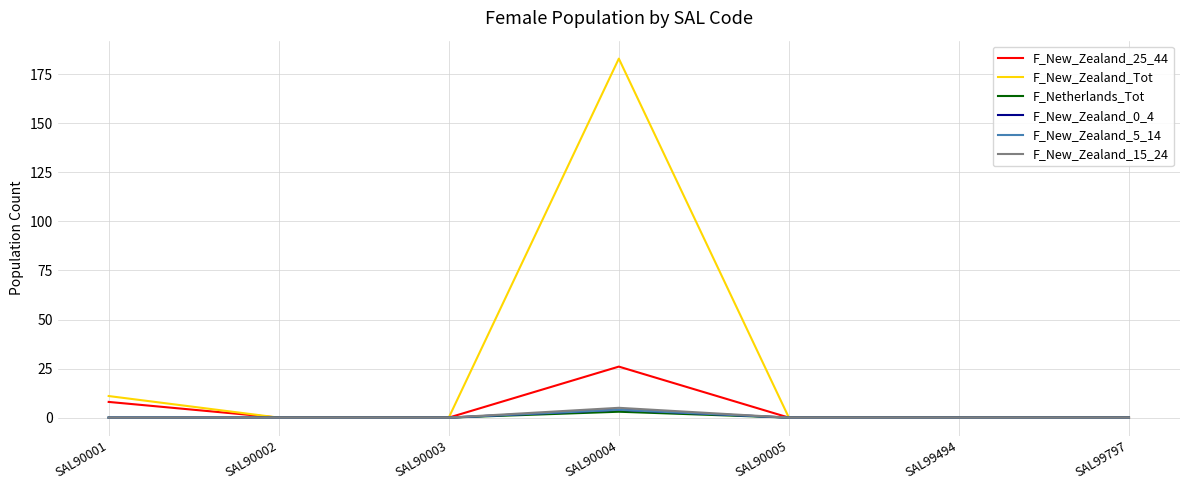

Reading right to left, list all the values displayed in this chart.

F_New_Zealand_25_44: SAL99797=0	SAL99494=0	SAL90005=0	SAL90004=26	SAL90003=0	SAL90002=0	SAL90001=8
F_New_Zealand_Tot: SAL99797=0	SAL99494=0	SAL90005=0	SAL90004=183	SAL90003=0	SAL90002=0	SAL90001=11
F_Netherlands_Tot: SAL99797=0	SAL99494=0	SAL90005=0	SAL90004=3	SAL90003=0	SAL90002=0	SAL90001=0
F_New_Zealand_0_4: SAL99797=0	SAL99494=0	SAL90005=0	SAL90004=4	SAL90003=0	SAL90002=0	SAL90001=0
F_New_Zealand_5_14: SAL99797=0	SAL99494=0	SAL90005=0	SAL90004=4	SAL90003=0	SAL90002=0	SAL90001=0
F_New_Zealand_15_24: SAL99797=0	SAL99494=0	SAL90005=0	SAL90004=5	SAL90003=0	SAL90002=0	SAL90001=0